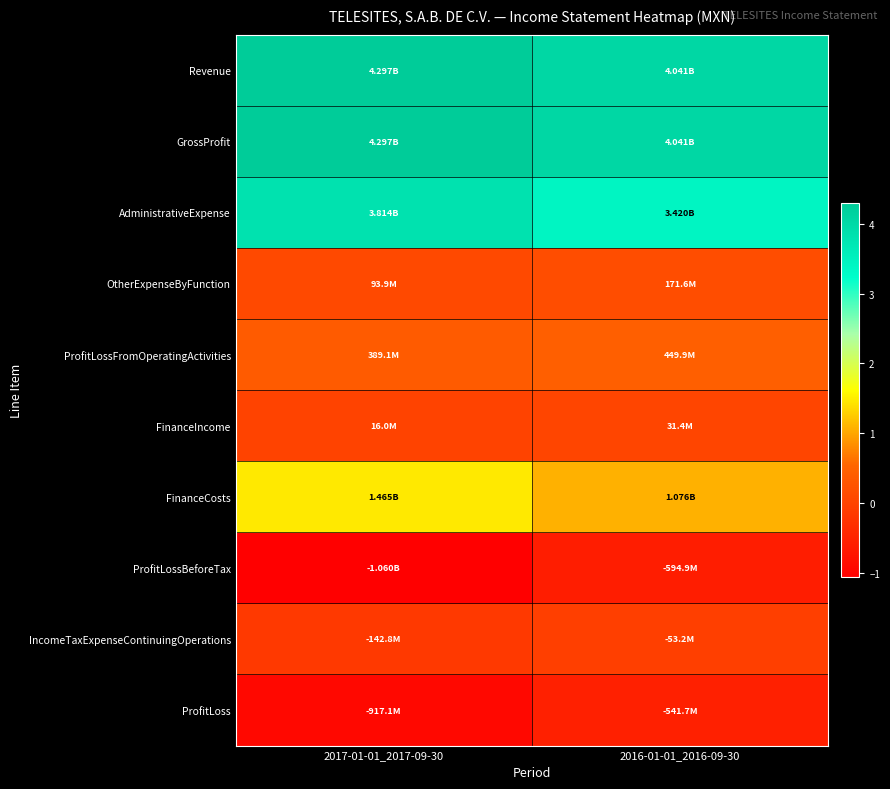

At how many categories does at least one series exceed 3812002398?

2